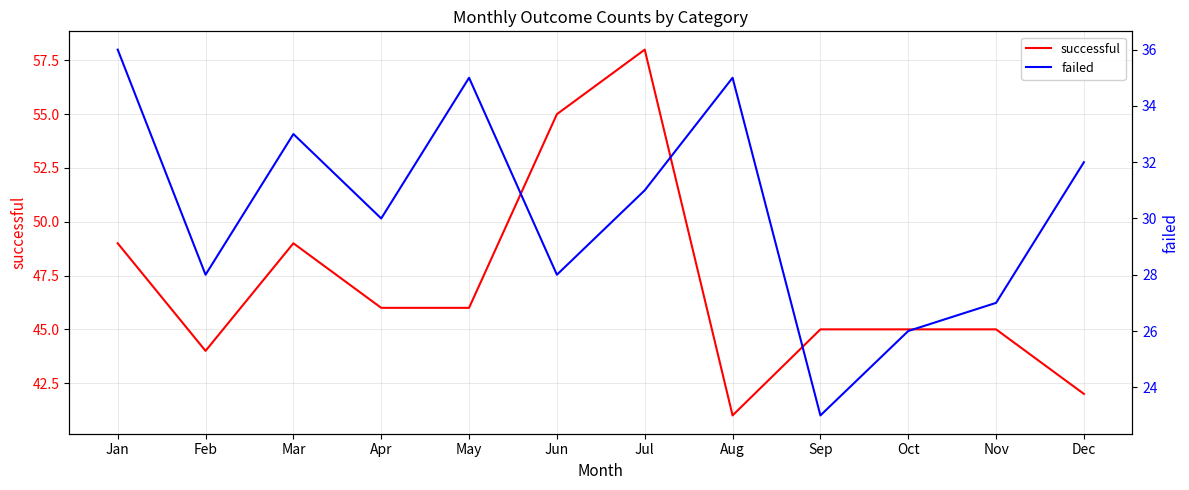

True or false: failed and successful cross at least once.

False